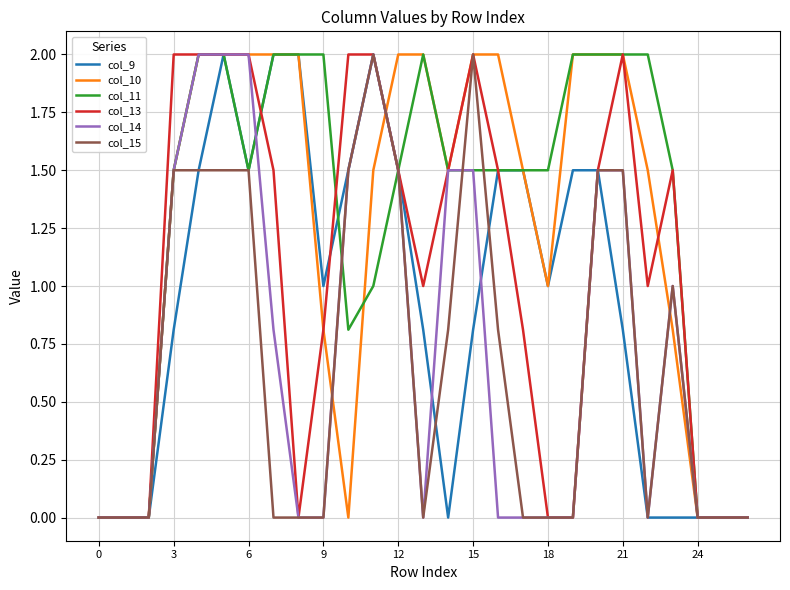

What are all the series names shown in the legend?

col_9, col_10, col_11, col_13, col_14, col_15